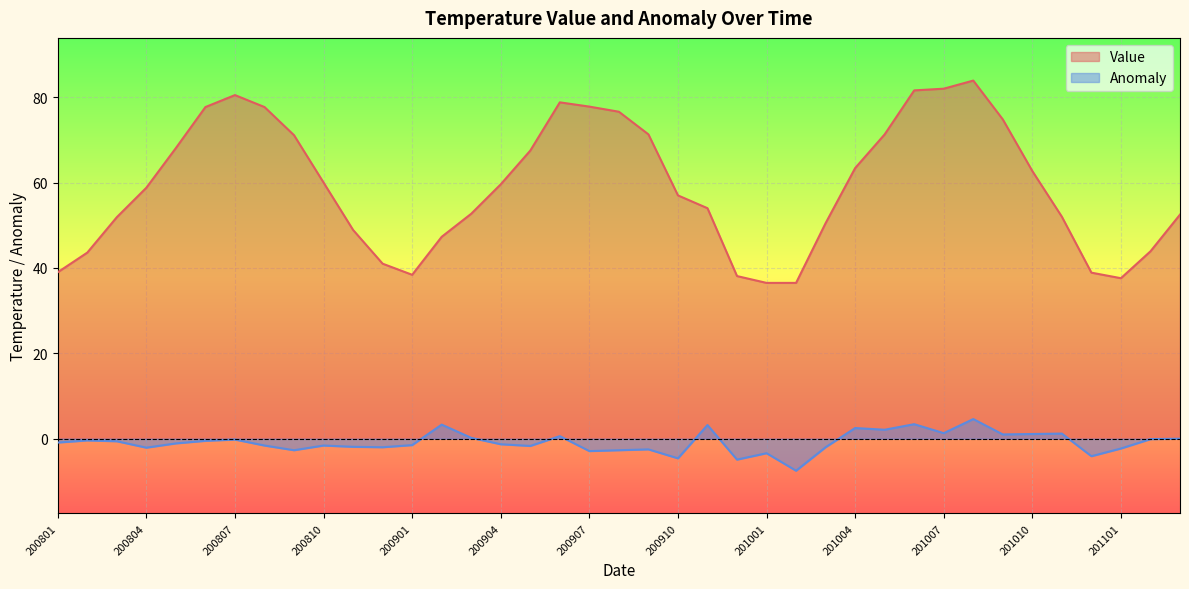

Is the value of Anomaly at 201005 greater than the value of Value at 201005?

No